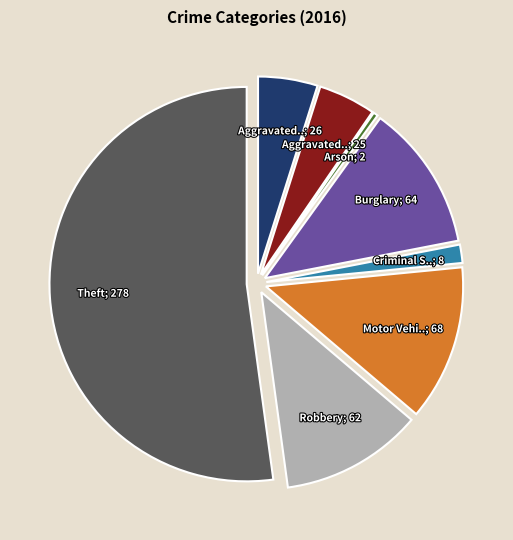

Which slice is the largest?

Theft